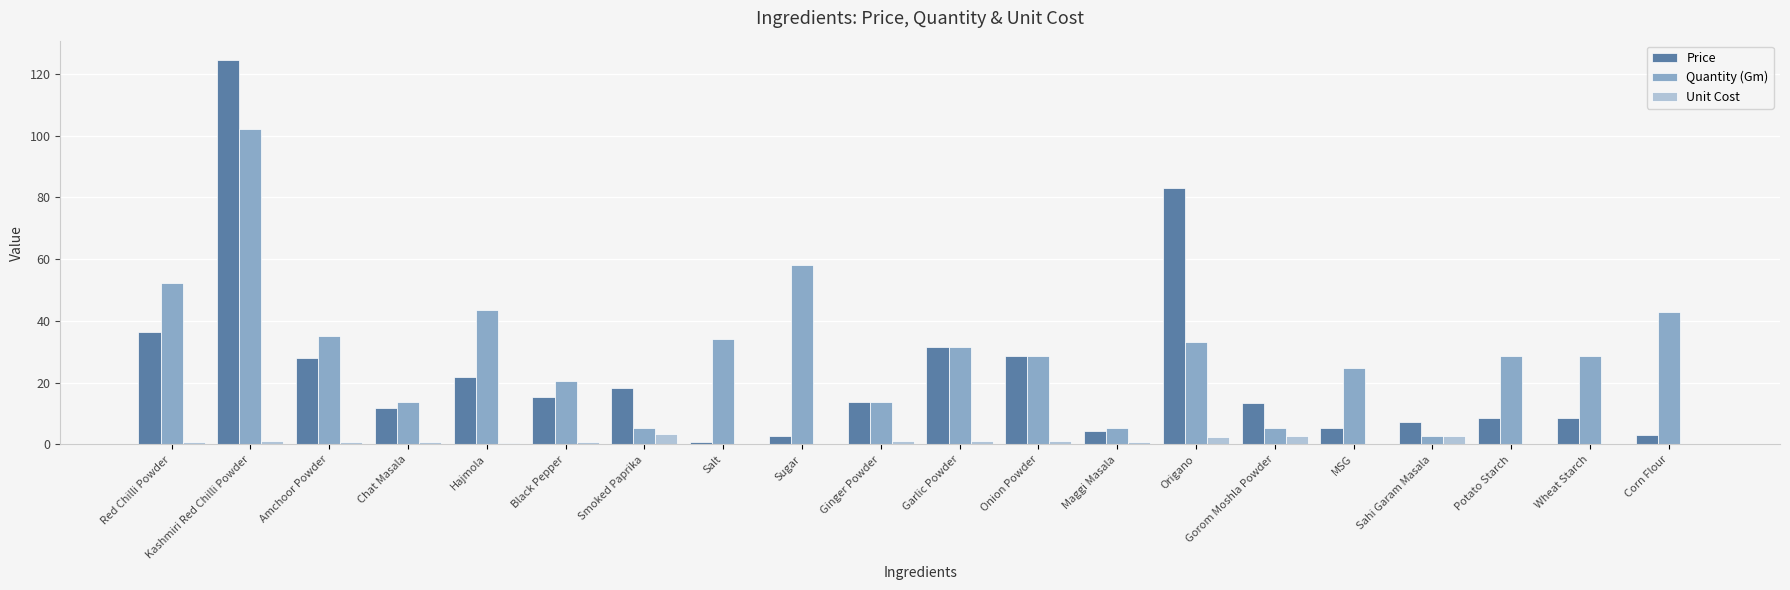

Which category has the highest value across all series?

Kashmiri Red Chilli Powder